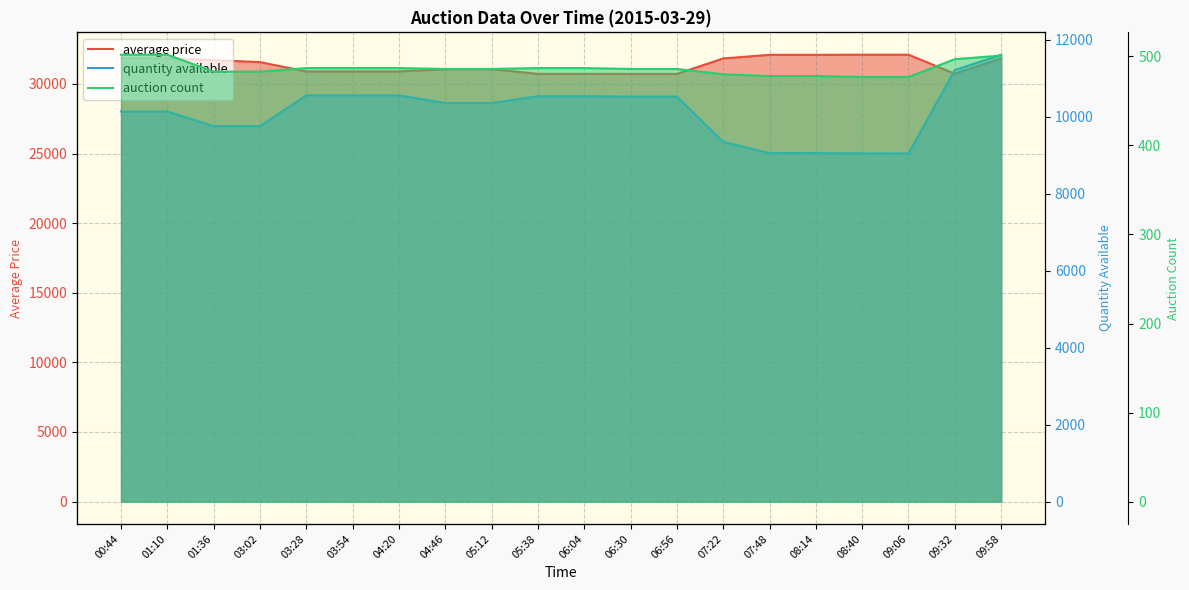

Which series has the widest spread of values?

quantity available